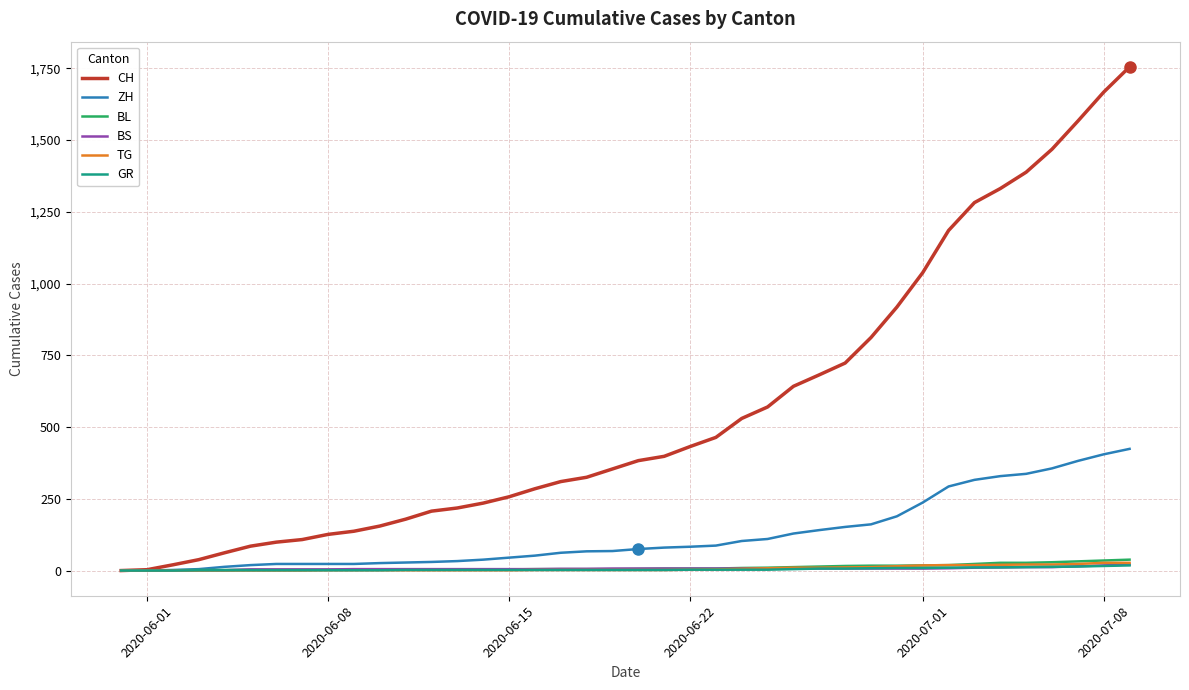

Does the chart have visible grid lines?

Yes